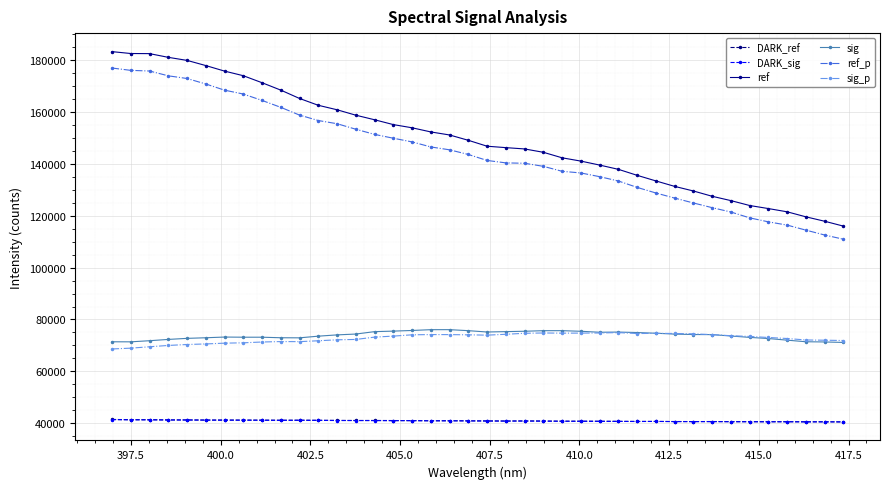

Which series has the largest range (max minus min)?

ref